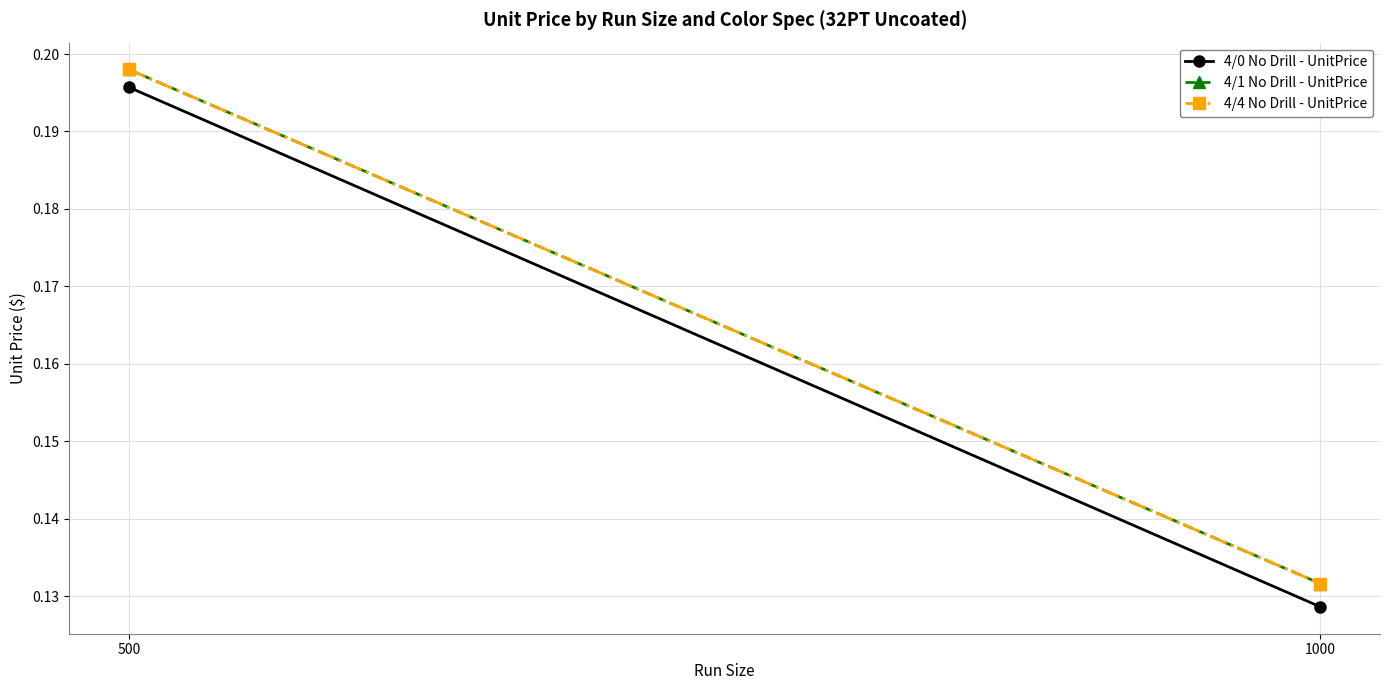

What is the total value across all series at 1000?

0.4